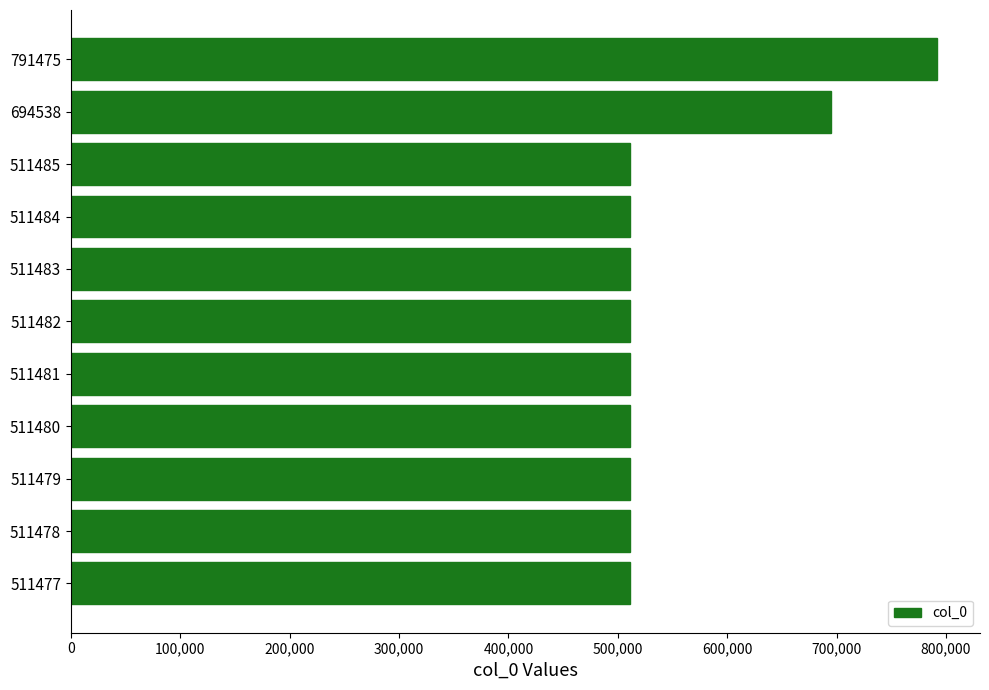

The value at 791475 is 499665. True or false?

False